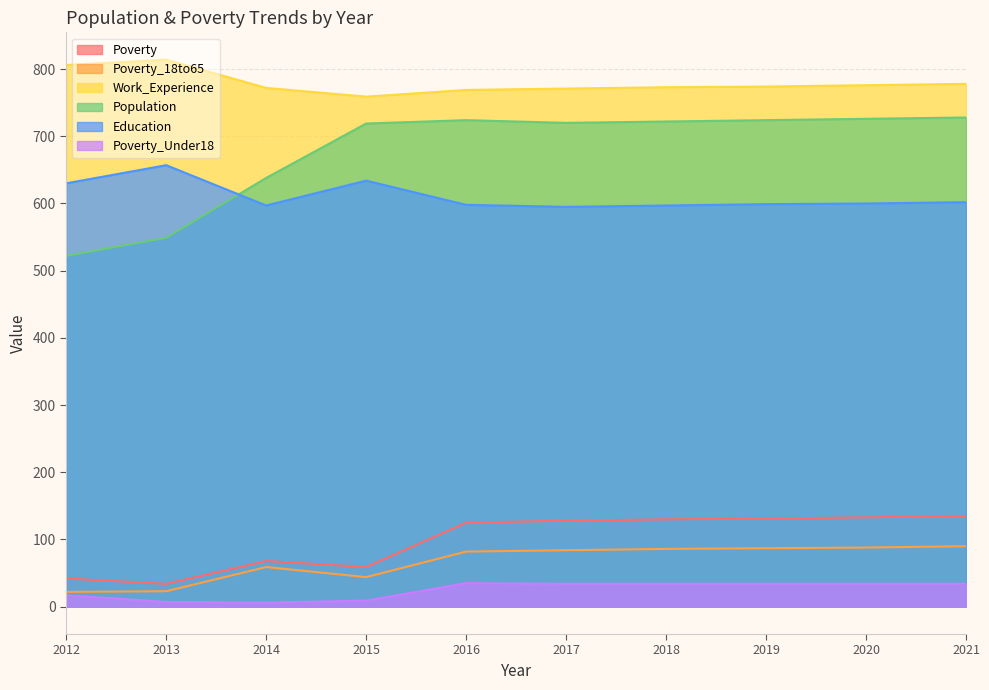

Which category has the lowest value in the Work_Experience series?

2015